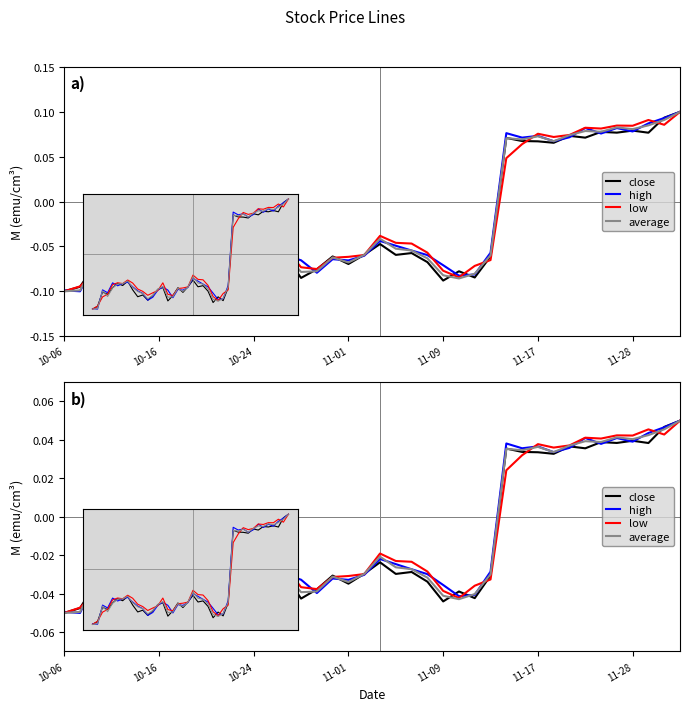

True or false: high has more than 2 interior local peaks.

True